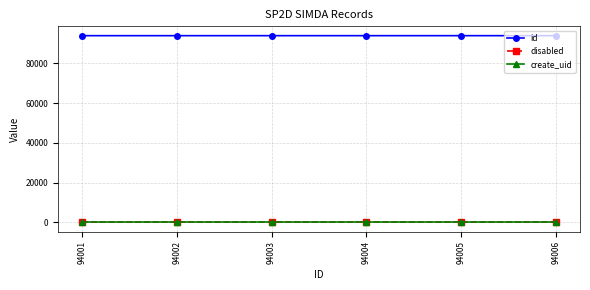

True or false: disabled has more than 2 points higher than both neighbors.

False